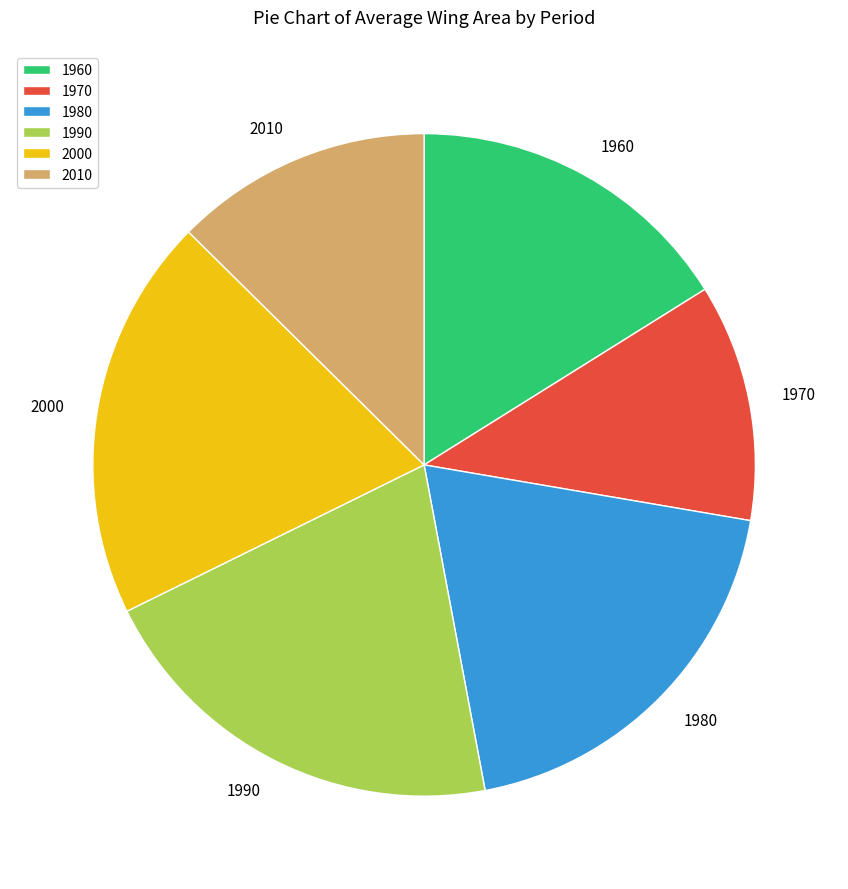

Count the number of slices in the pie.

6